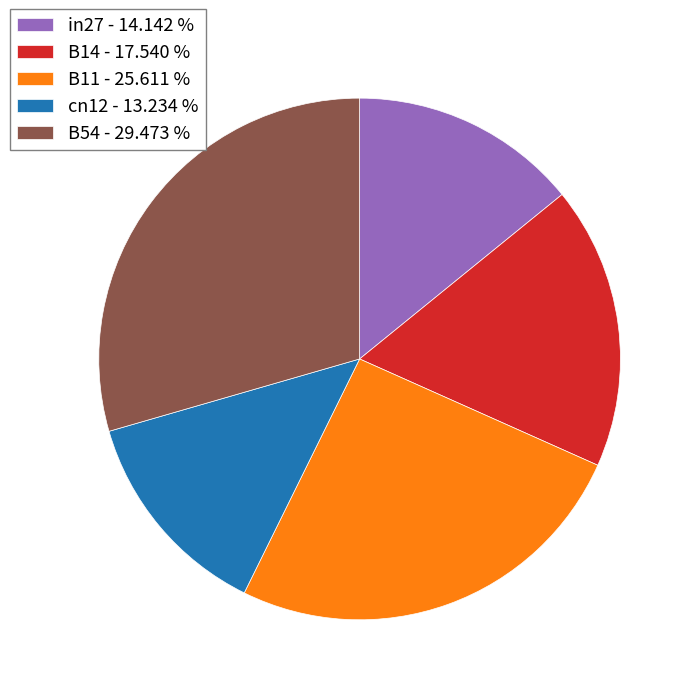

Is the sum of B14 and B11 greater than half?

No